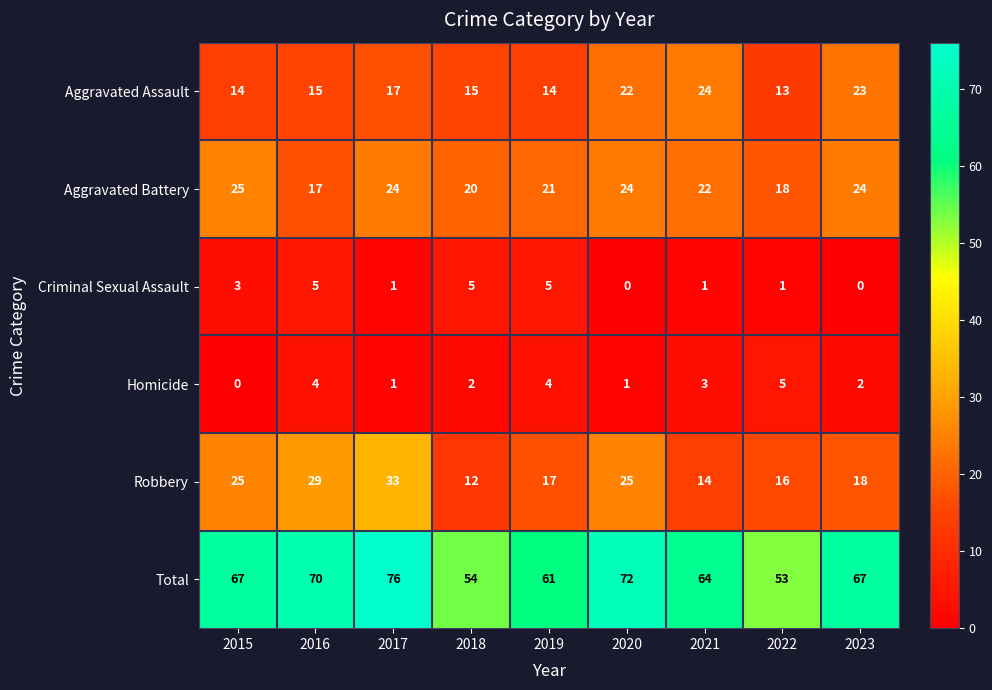

Which series has the largest total across all categories?

Total